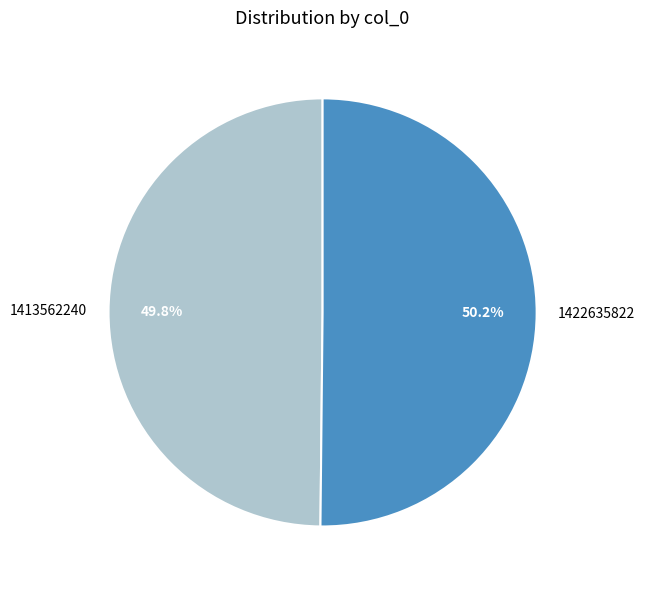

What percentage do 1422635822 and 1413562240 together represent?

100.0%